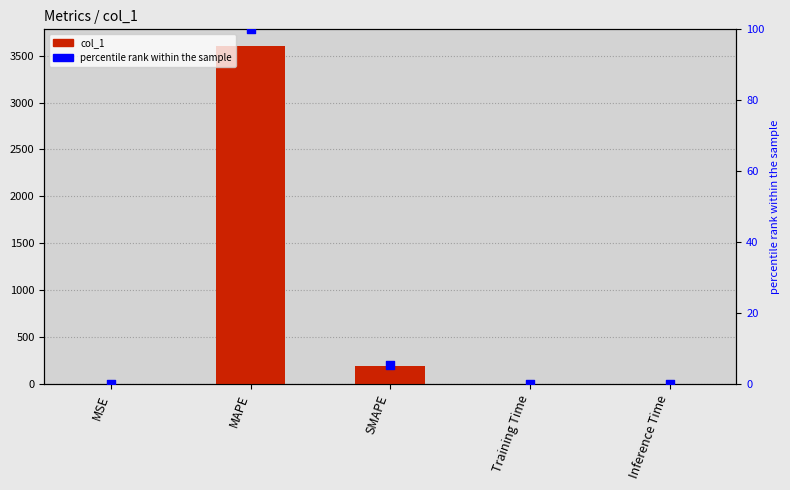

Which series reaches the minimum Y coordinate?

percentile rank within the sample